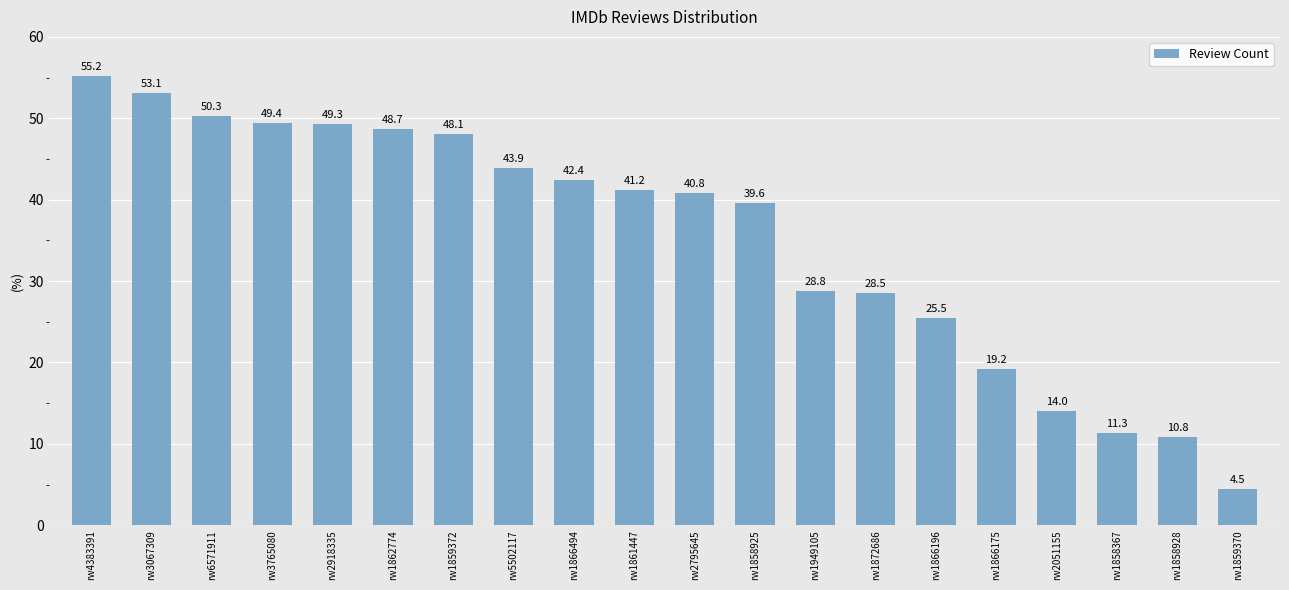

What is the sum of the values at rw1858928 and rw1859370?

15.3